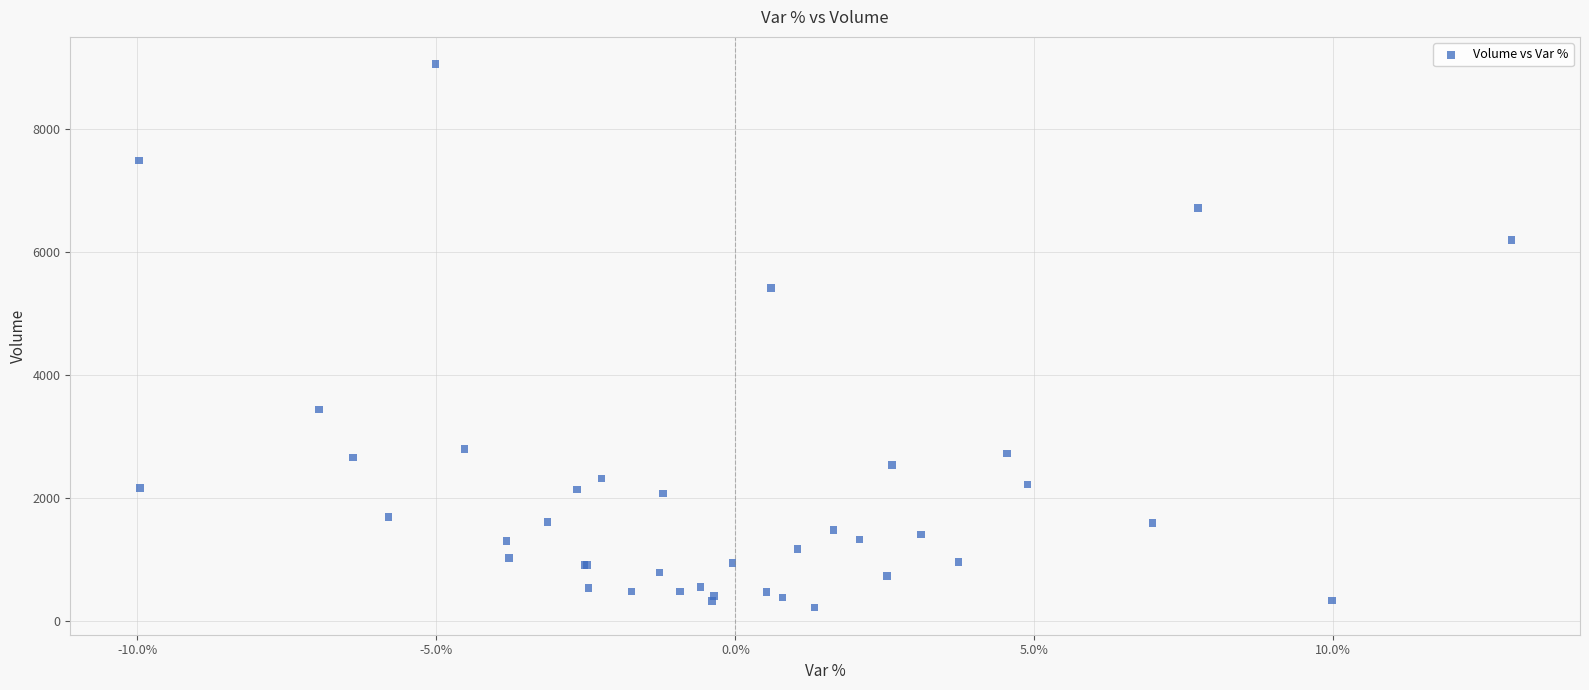

What Y value in the scatter plot is closest to 4641?

5416